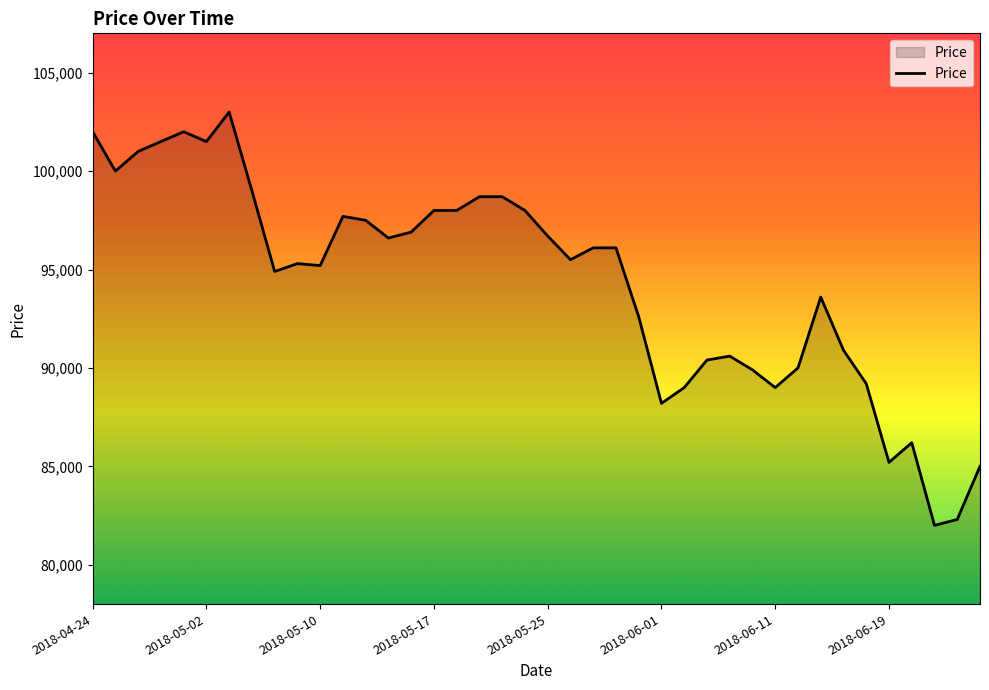

How many lines are shown in the chart?

1